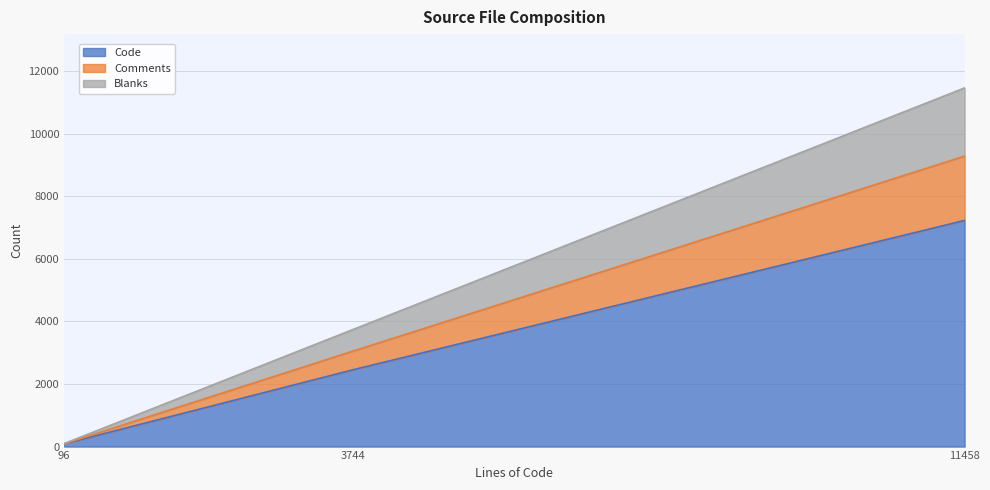

At which category is the sum across all series the highest?

11458